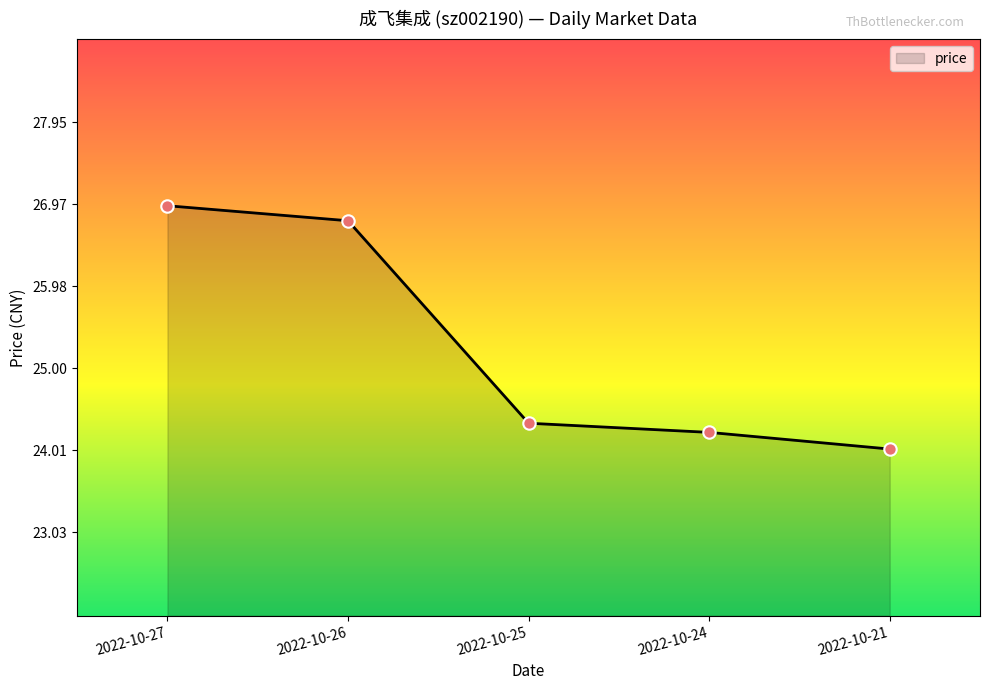

What is the change in value from 2022-10-27 to 2022-10-24?

-2.7